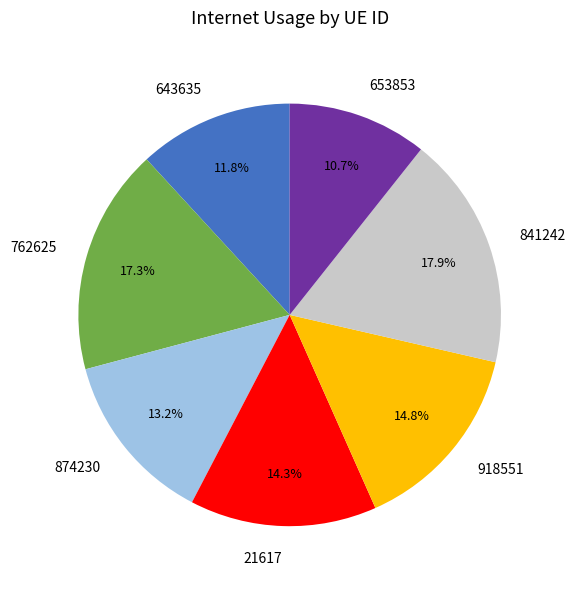

How many segments does this pie chart have?

7